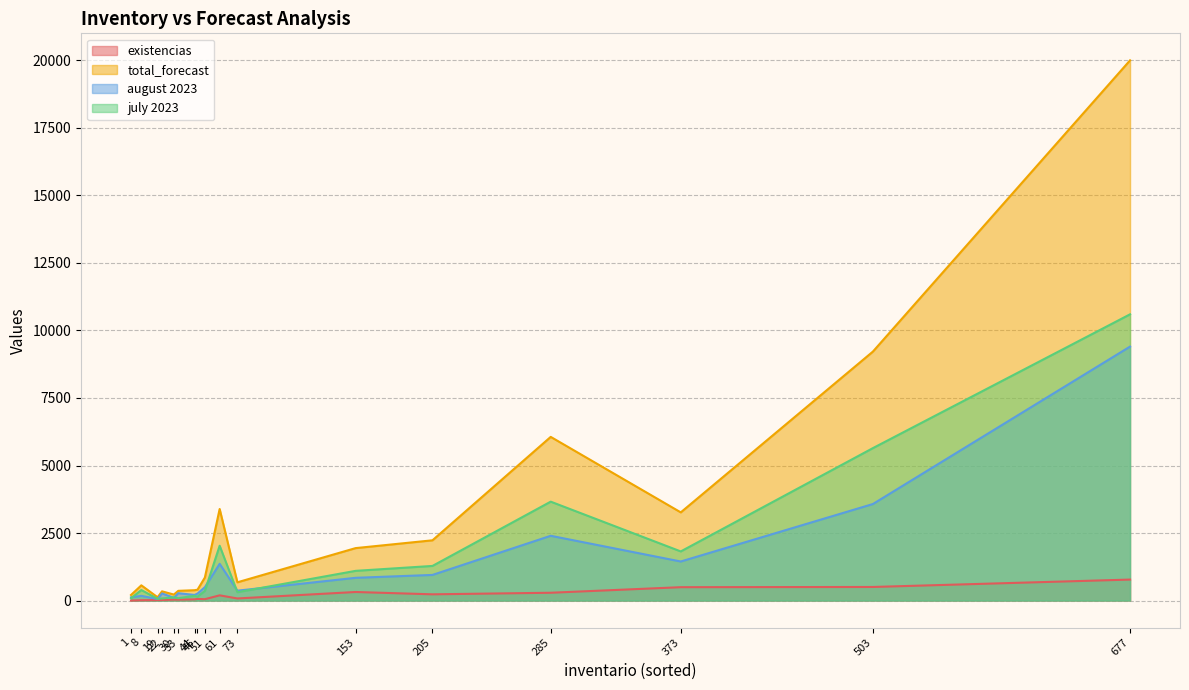

What is the difference between the second highest and minimum values in the august 2023 series?

3517